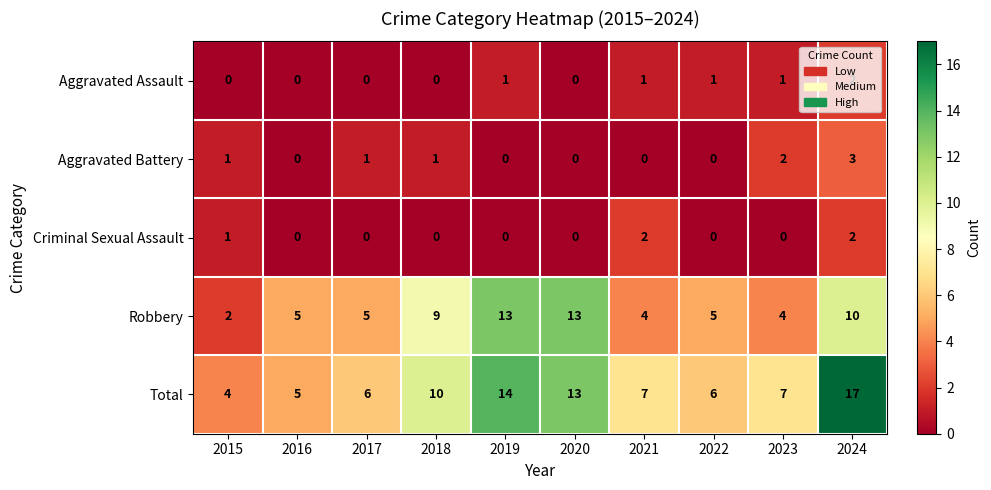

How many Aggravated Assault values are between 0 and 1?

9